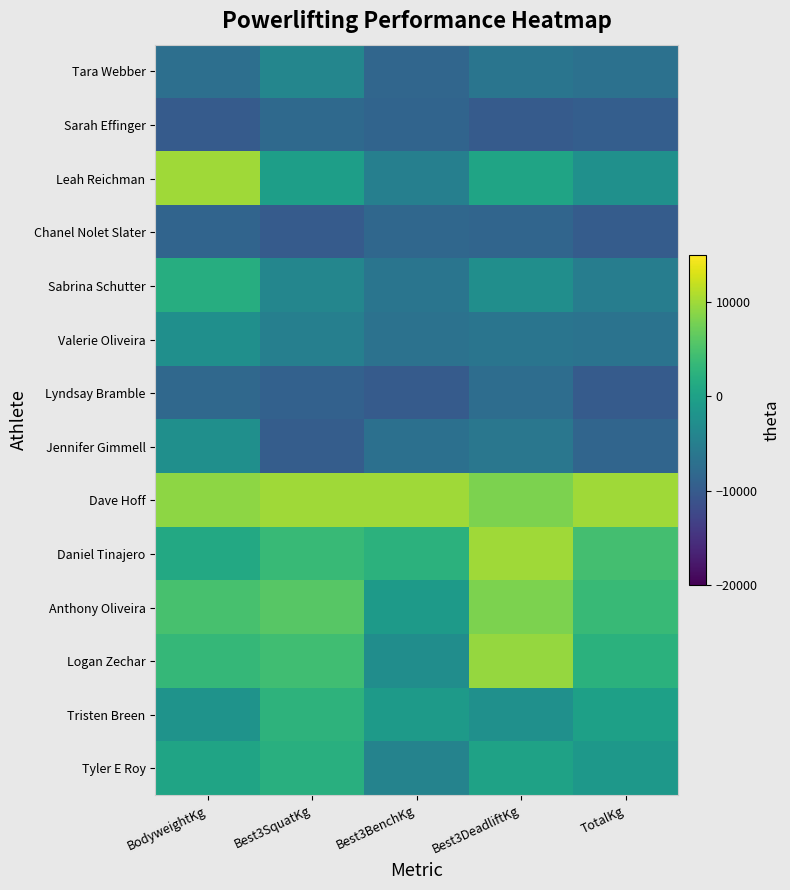

Rank the series by their maximum value, from highest to lowest.

Leah Reichman, Dave Hoff, Daniel Tinajero, Logan Zechar, Anthony Oliveira, Tristen Breen, Tyler E Roy, Sabrina Schutter, Valerie Oliveira, Jennifer Gimmell, Tara Webber, Lyndsay Bramble, Sarah Effinger, Chanel Nolet Slater